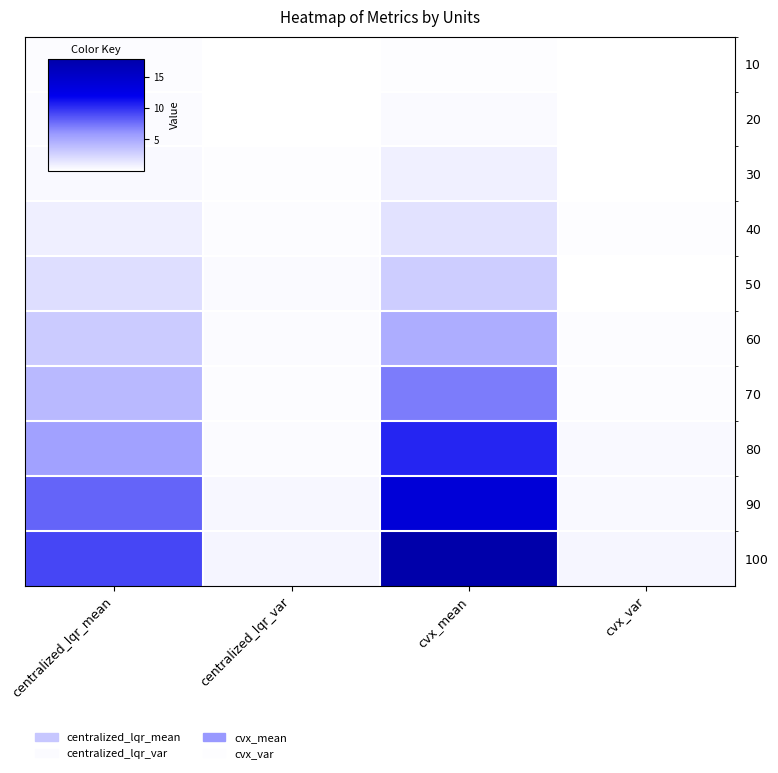

What is the total value across all series at cvx_var?

1.9